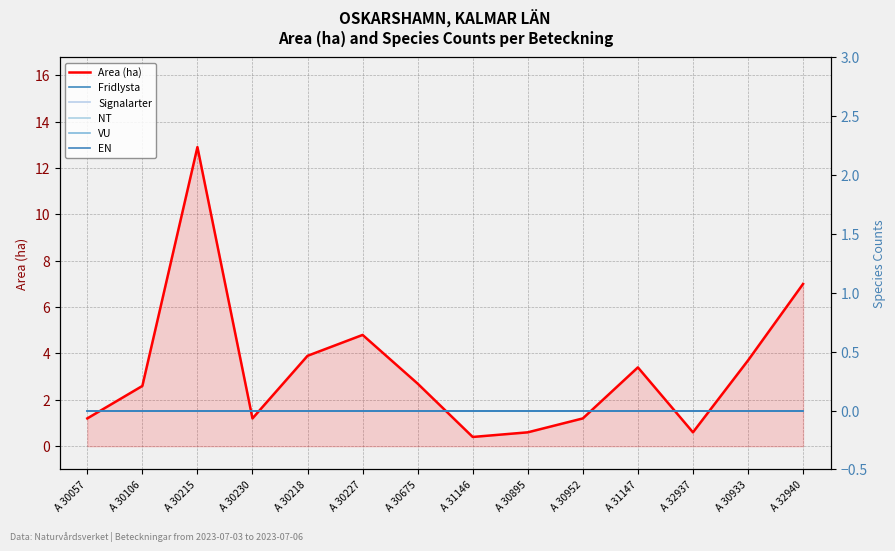

How many series are shown in this chart?

6